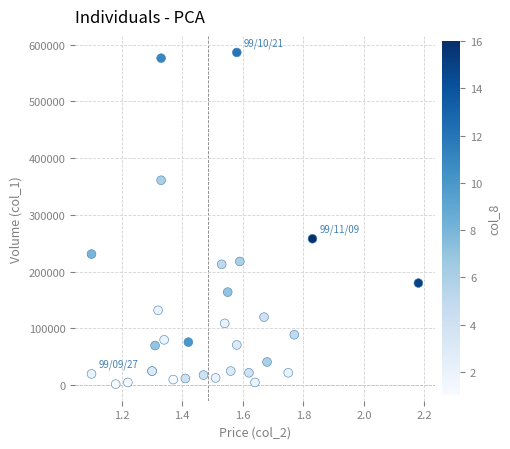

What Y value in the scatter plot is closest to 294000?

258000